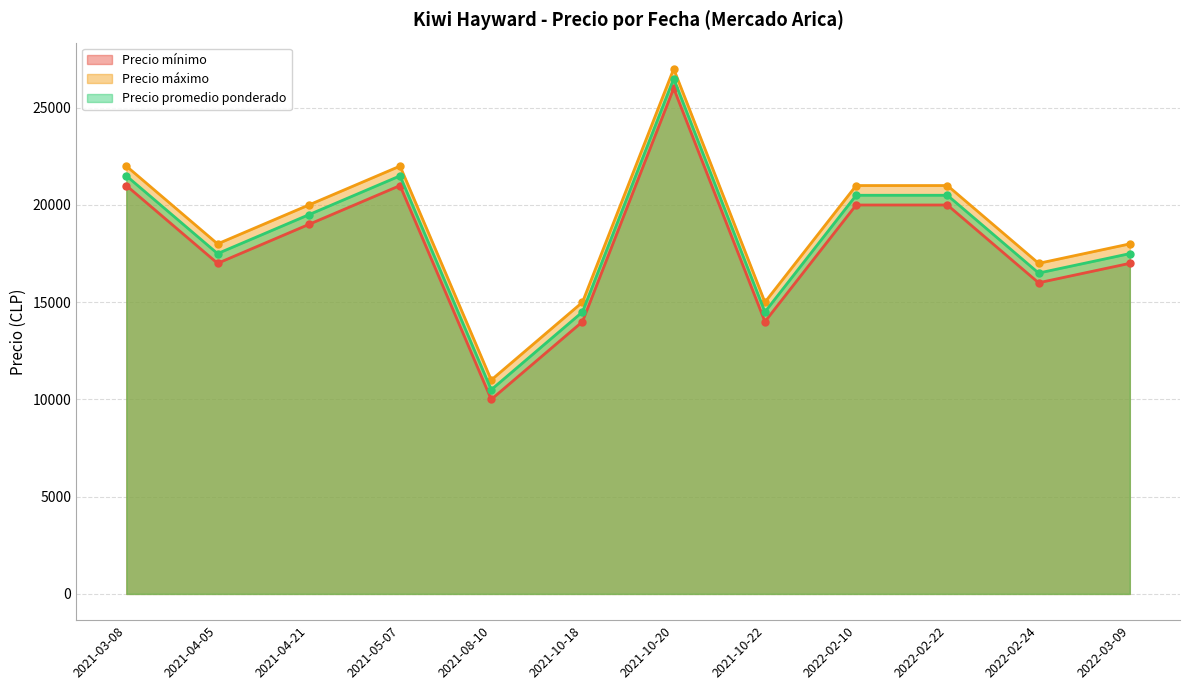

At which category does the chart reach its peak across all series?

2021-10-20